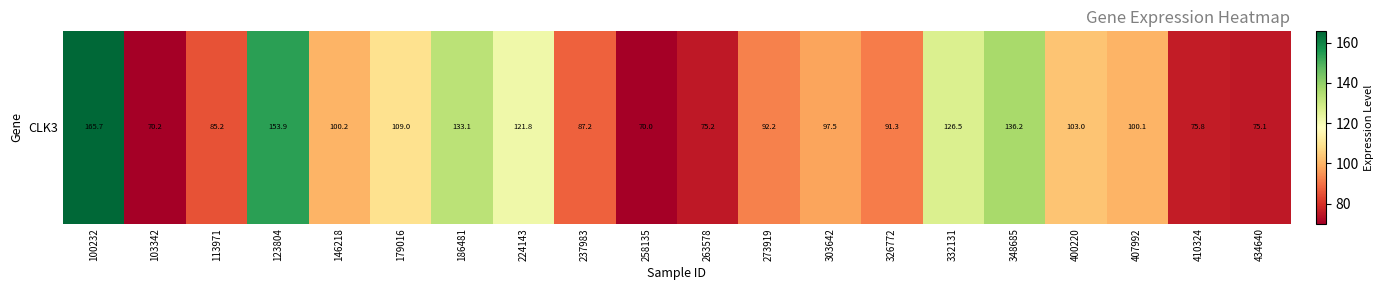

Rank the categories by value from highest to lowest.

100232, 123804, 348685, 186481, 332131, 224143, 179016, 400220, 146218, 407992, 303642, 273919, 326772, 237983, 113971, 410324, 263578, 434640, 103342, 258135